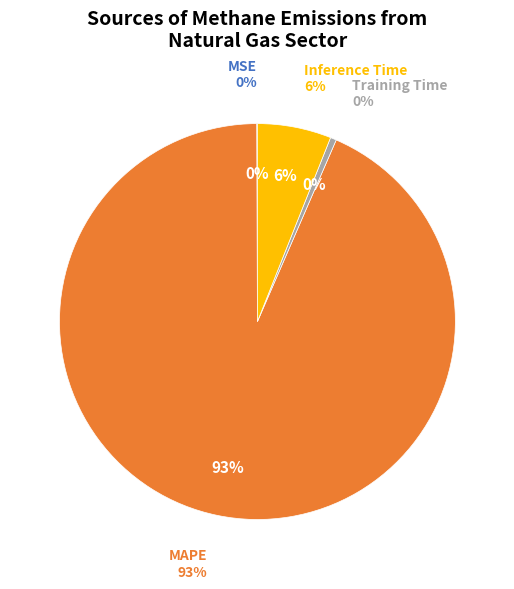

To the nearest percent, what percentage of the pie is Inference Time?

6%